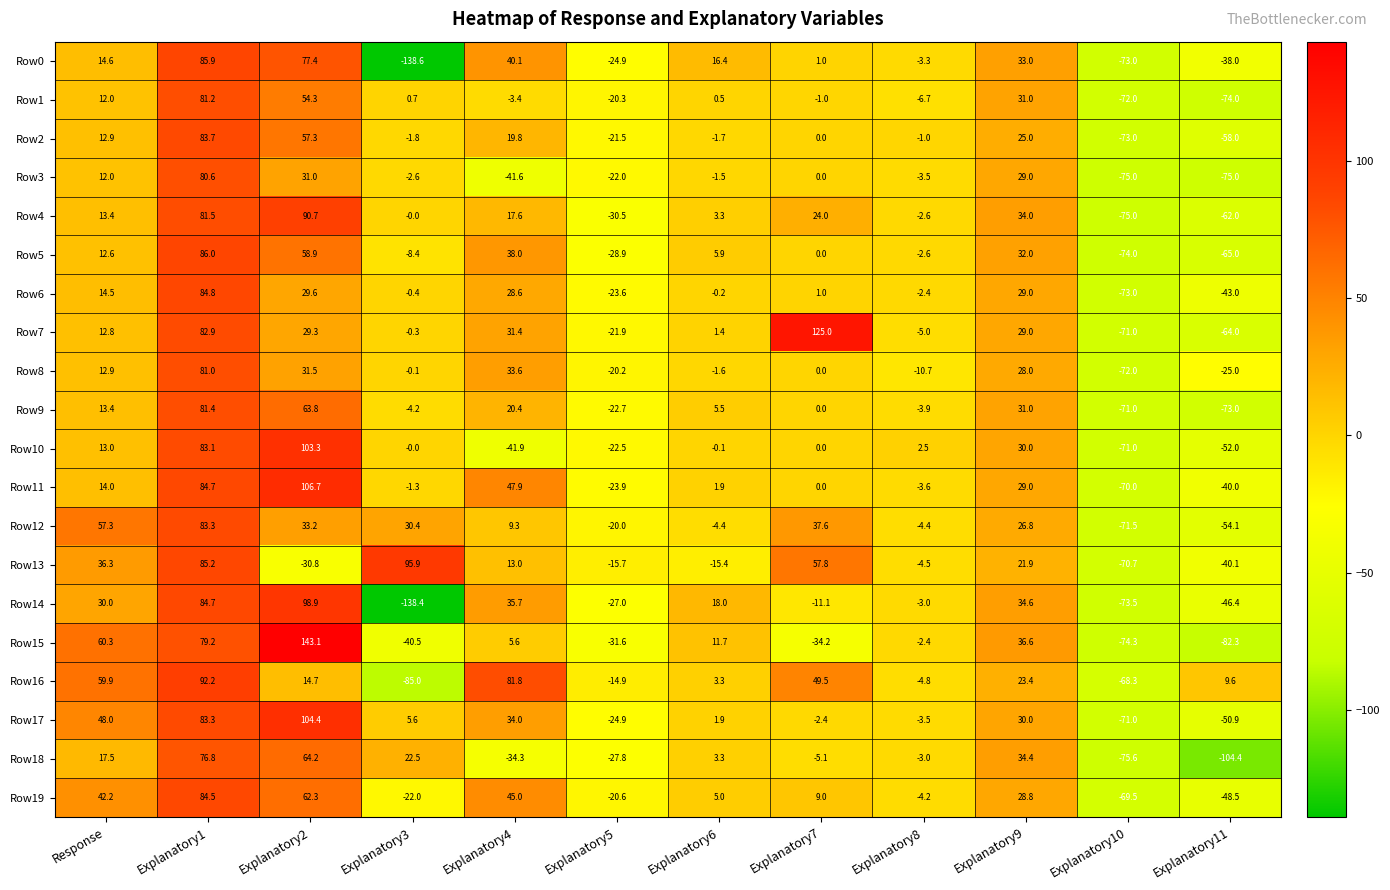

What is the smallest value displayed?

-138.6